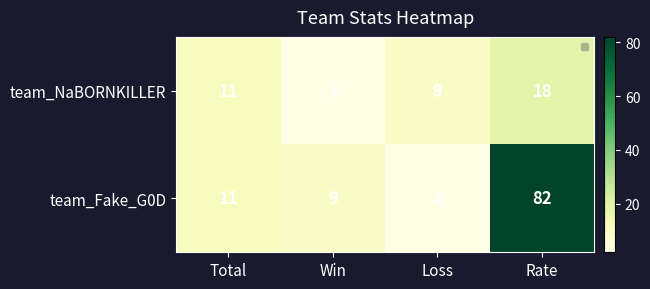

True or false: team_Fake_G0D has a value of 2 at Loss.

True